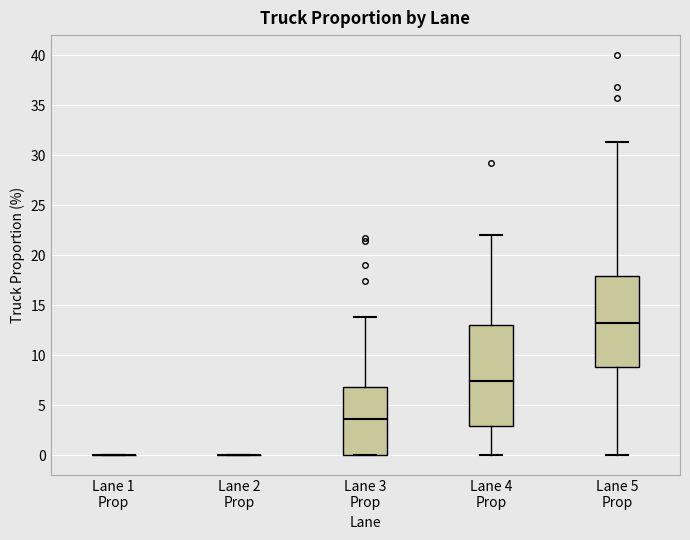

Which box is the tallest, from its lower edge to its upper edge?

Lane 4 Prop